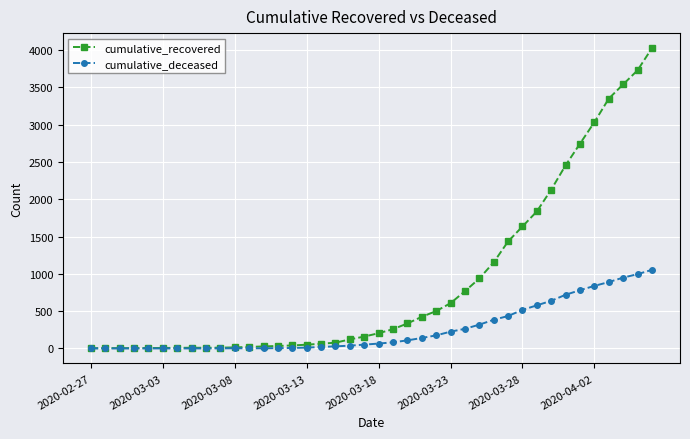

What is the maximum value shown in the chart?

4028